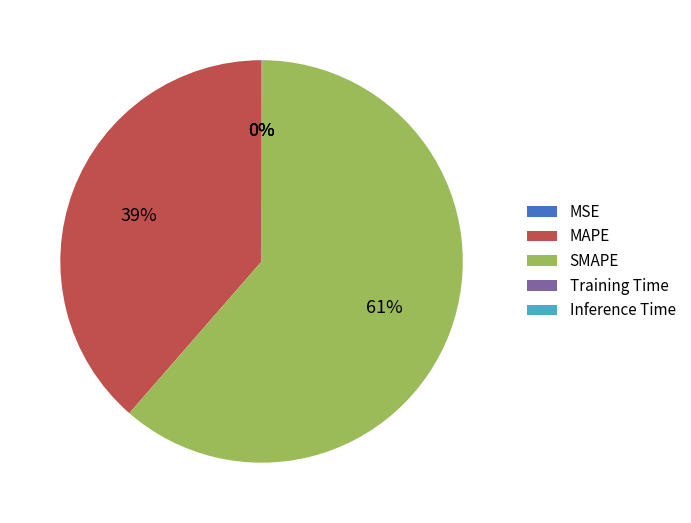

What is the majority slice?

SMAPE